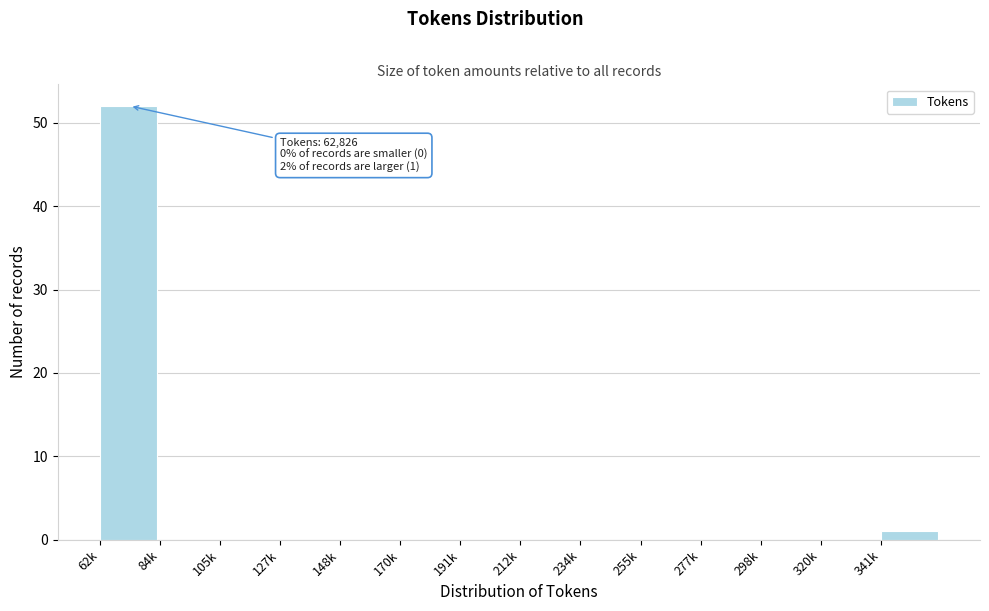

Reading left to right, list all the values displayed in this chart.

62k=52	84k=0	105k=0	127k=0	148k=0	170k=0	191k=0	212k=0	234k=0	255k=0	277k=0	298k=0	320k=0	341k=1